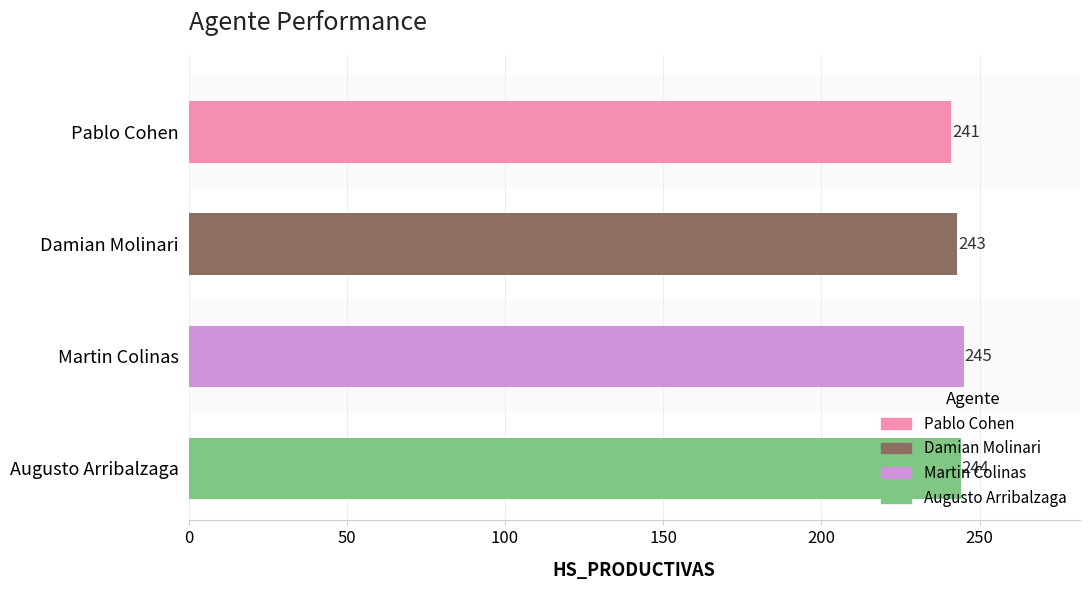

Between Martin Colinas and Damian Molinari, which is larger?

Martin Colinas